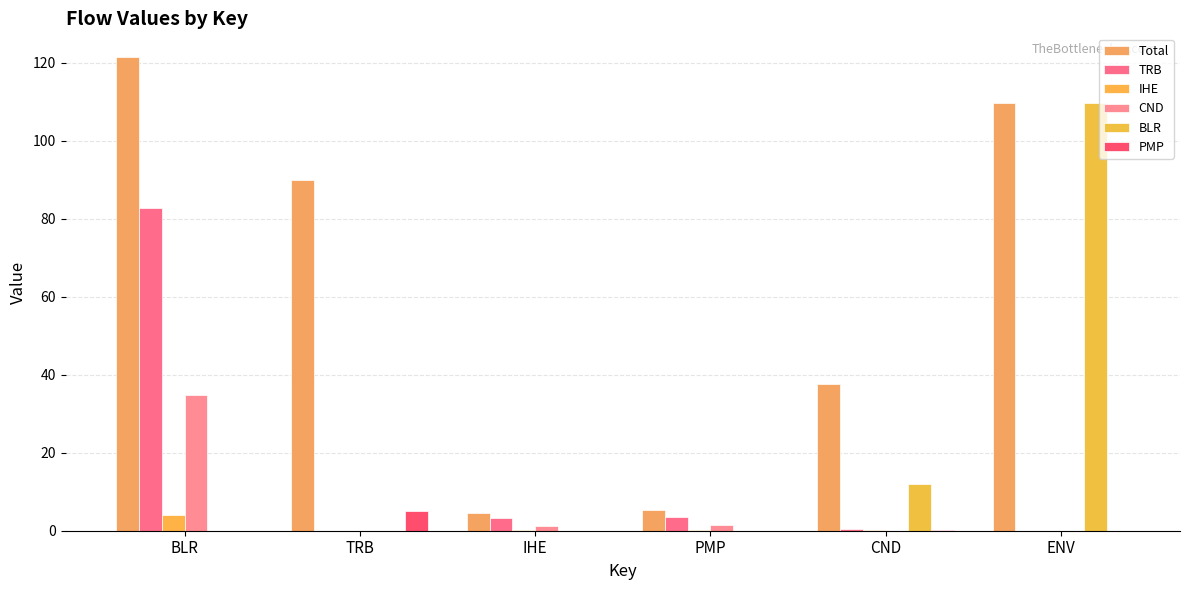

Reading left to right, what are all the values shown in this chart?

Total: 121.5	89.8	4.7	5.3	37.6	109.6
TRB: 82.7	0.0	3.2	3.6	0.4	0.0
IHE: 4.1	0.0	0.2	0.2	0.3	0.0
CND: 34.7	0.0	1.3	1.5	0.0	0.0
BLR: 0.0	0.0	0.0	0.0	11.9	109.6
PMP: 0.0	5.0	0.0	0.0	0.2	0.0